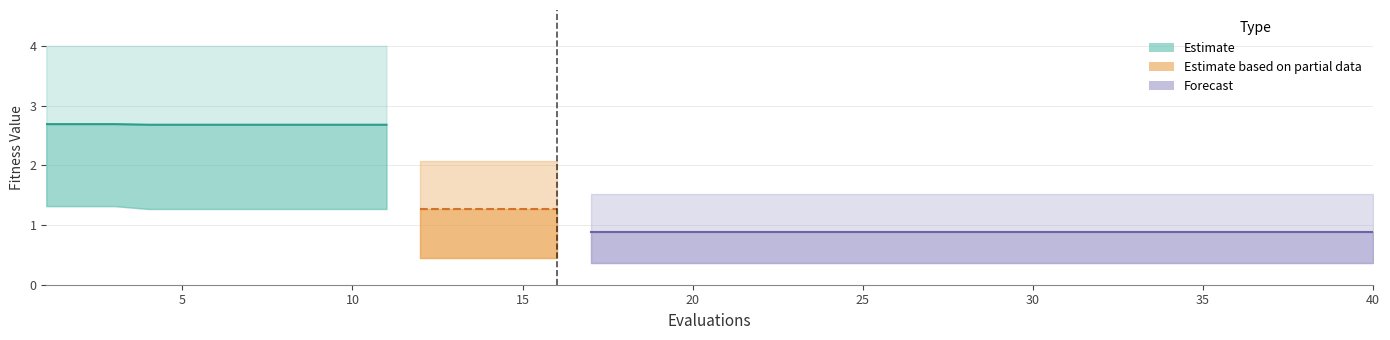

Count the values in the range 2 to 3.

11